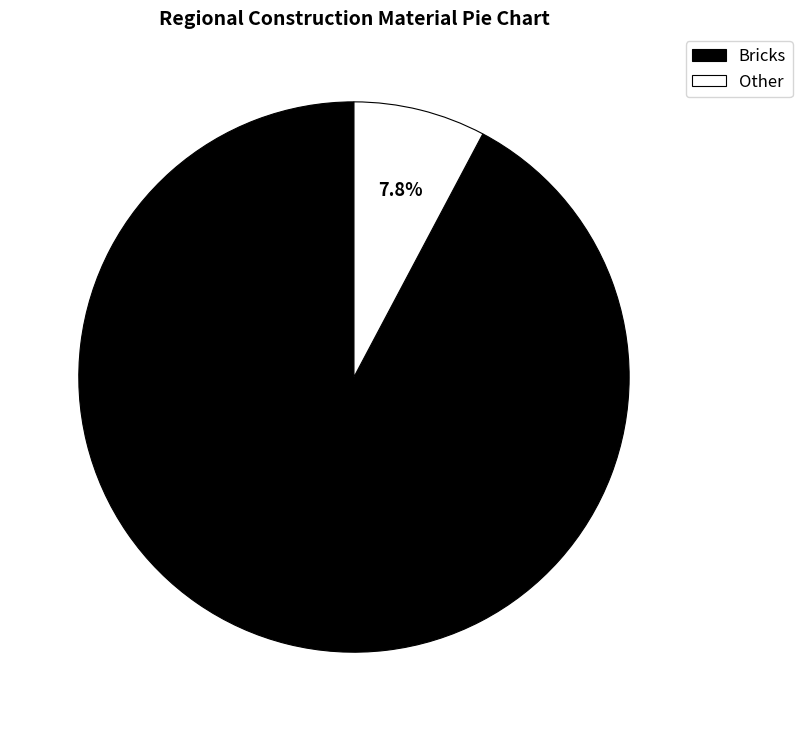

Rank the categories by value from highest to lowest.

Bricks, Other